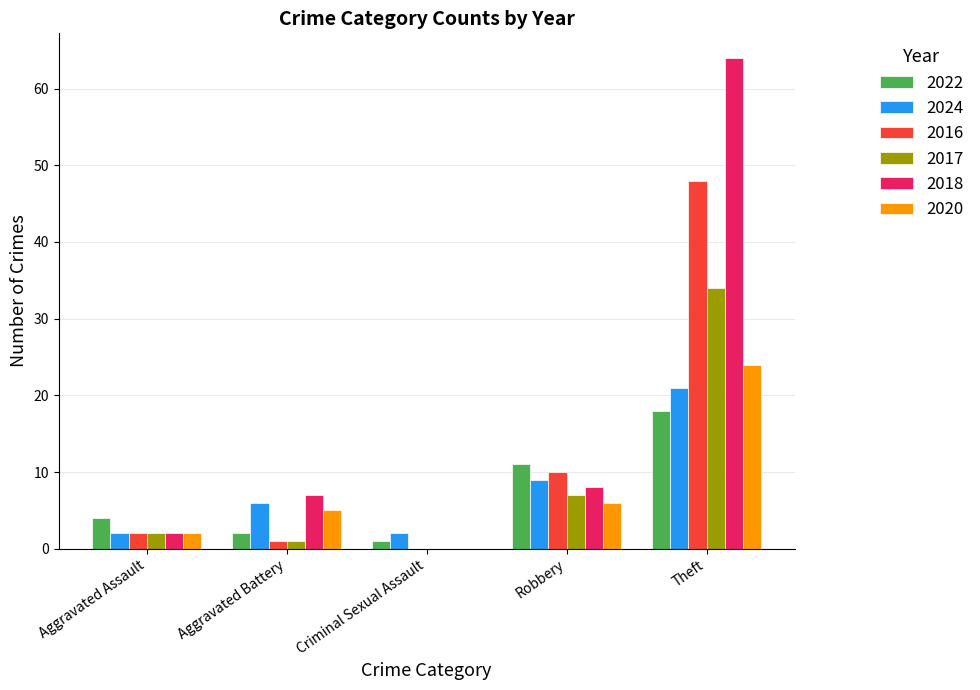

Is the value of 2018 at Robbery greater than the value of 2024 at Criminal Sexual Assault?

Yes